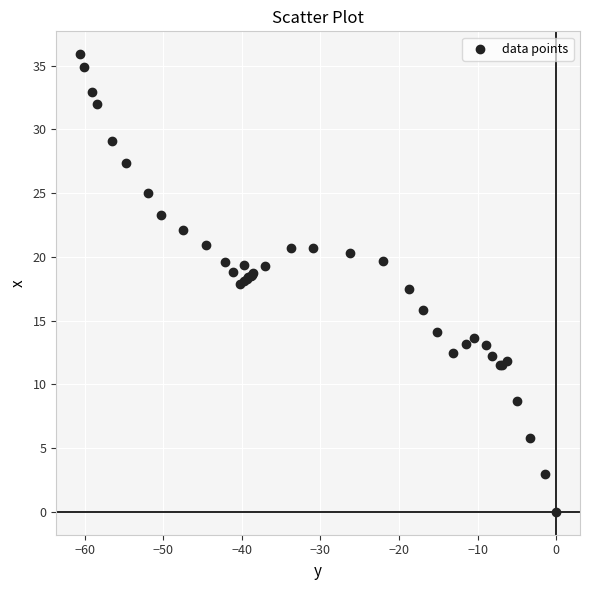

What Y value in the scatter plot is closest to 17?

17.5